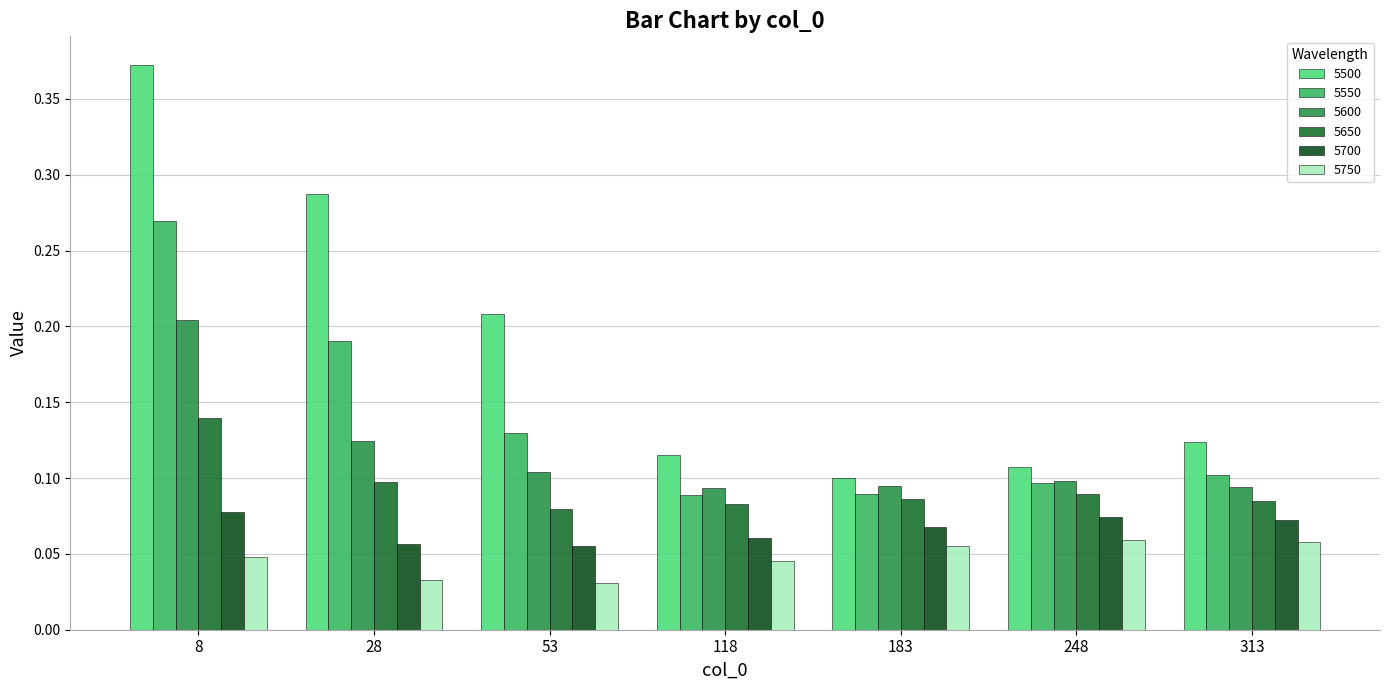

Reading left to right, extract all data points from this chart.

5500: 0.4	0.3	0.2	0.1	0.1	0.1	0.1
5550: 0.3	0.2	0.1	0.1	0.1	0.1	0.1
5600: 0.2	0.1	0.1	0.1	0.1	0.1	0.1
5650: 0.1	0.1	0.1	0.1	0.1	0.1	0.1
5700: 0.1	0.1	0.1	0.1	0.1	0.1	0.1
5750: 0.0	0.0	0.0	0.0	0.1	0.1	0.1